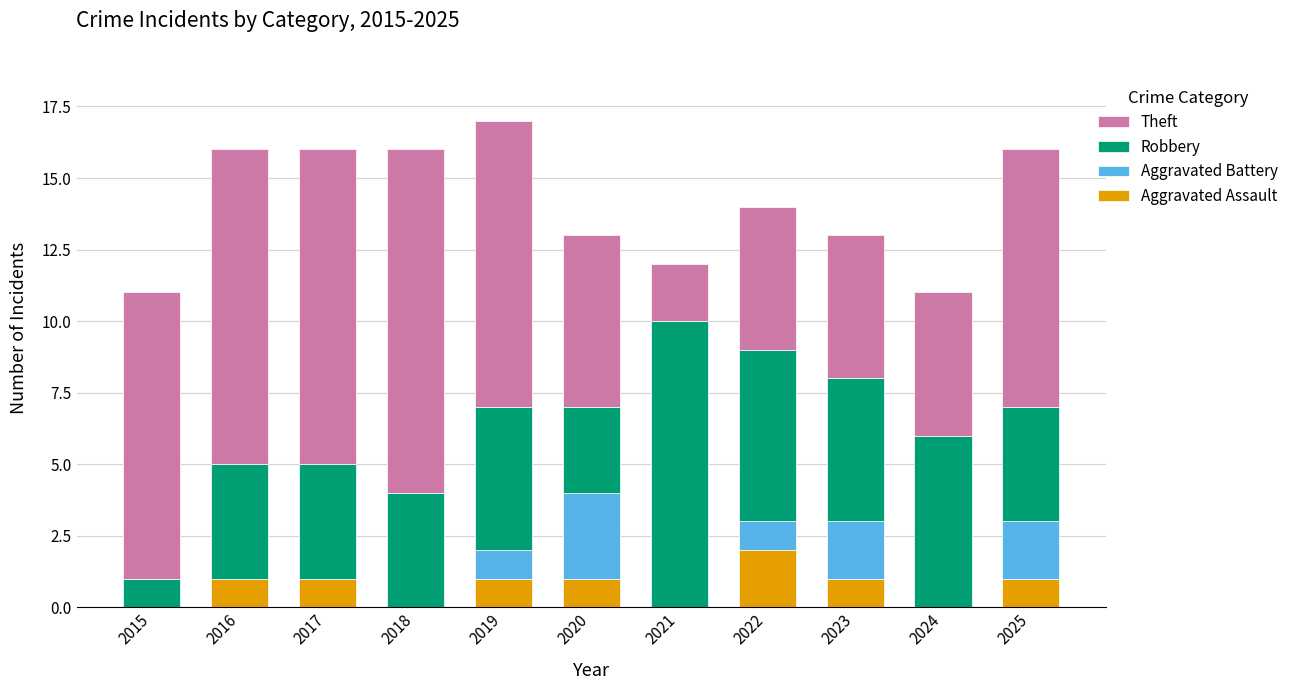

What is the total value across all series at 2024?

11